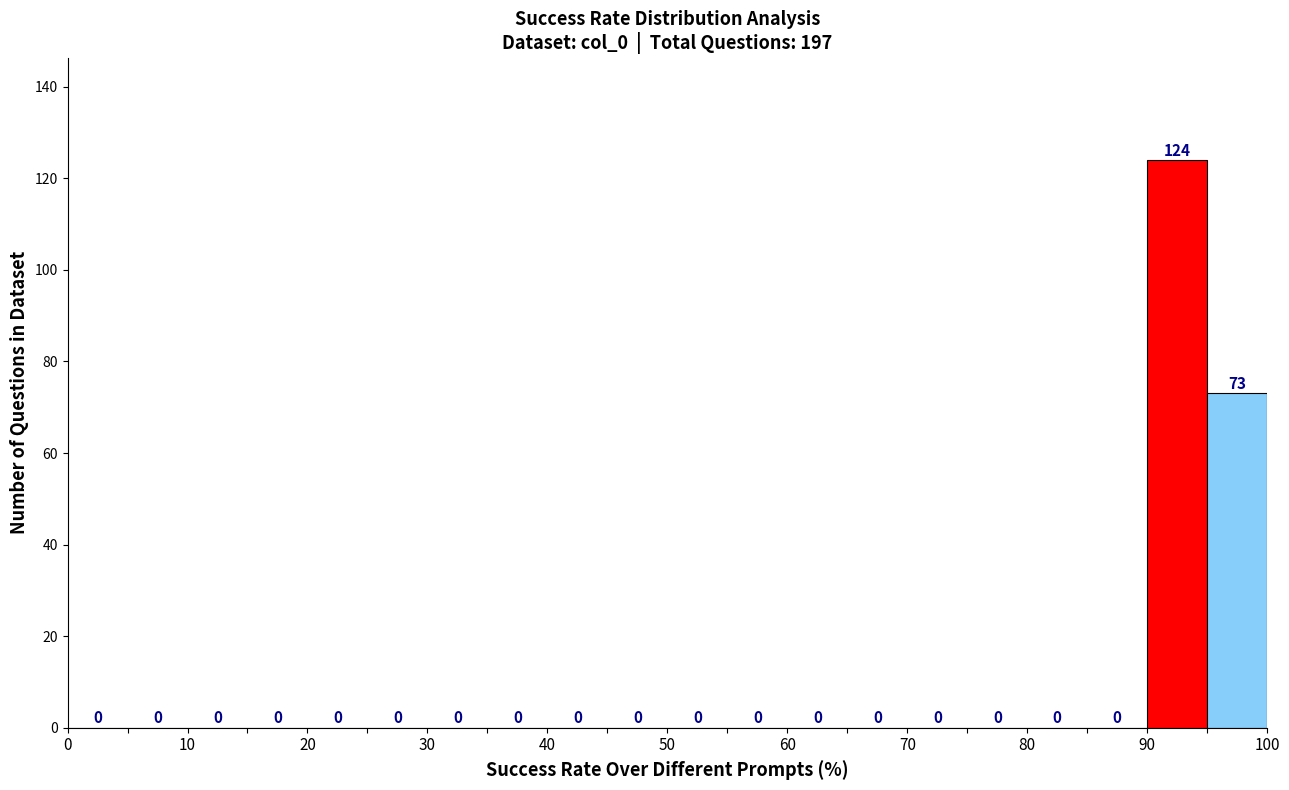

Which range on the x-axis has the tallest bar?

90 to 95